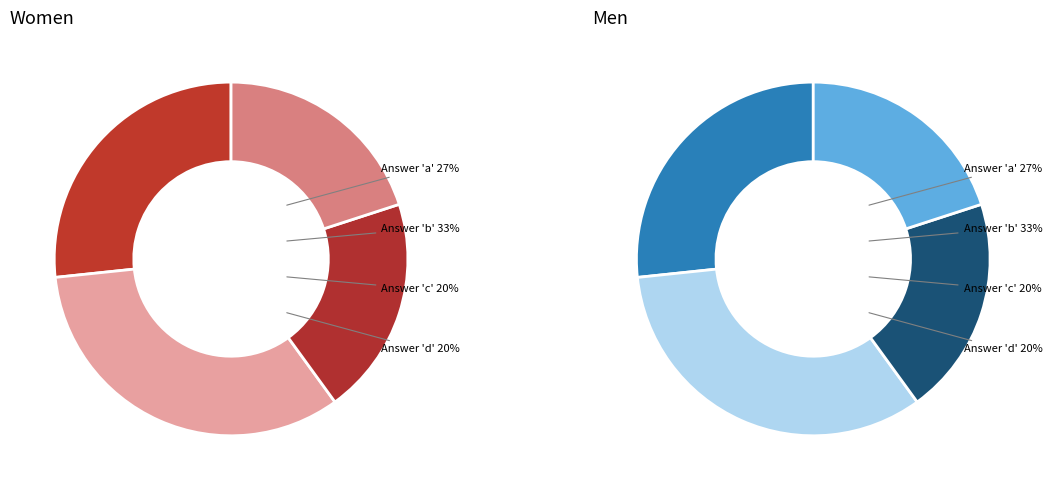

To the nearest percent, what is the average slice percentage?

25%